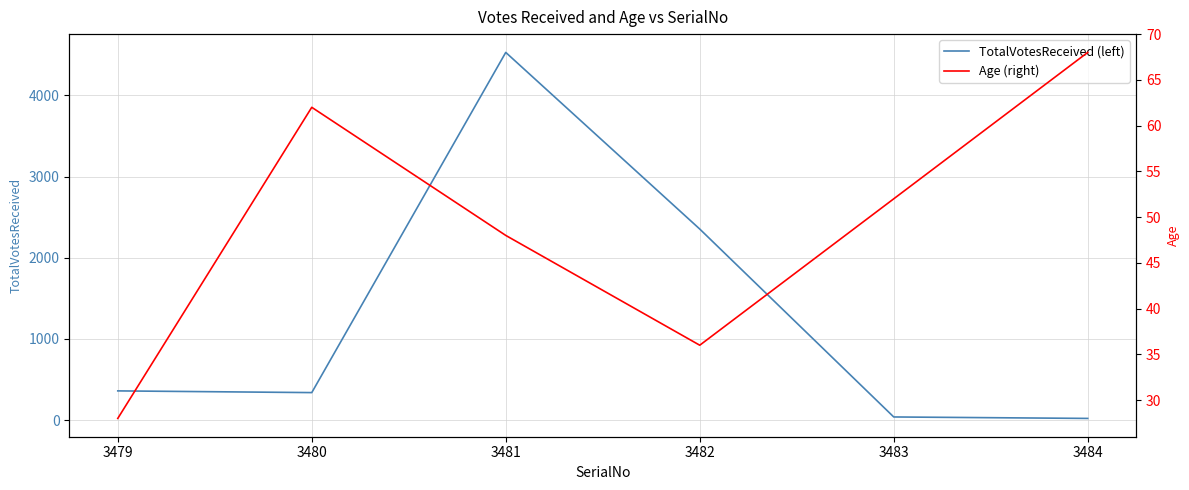

True or false: TotalVotesReceived (left) has a value of 40 at 3483.

True